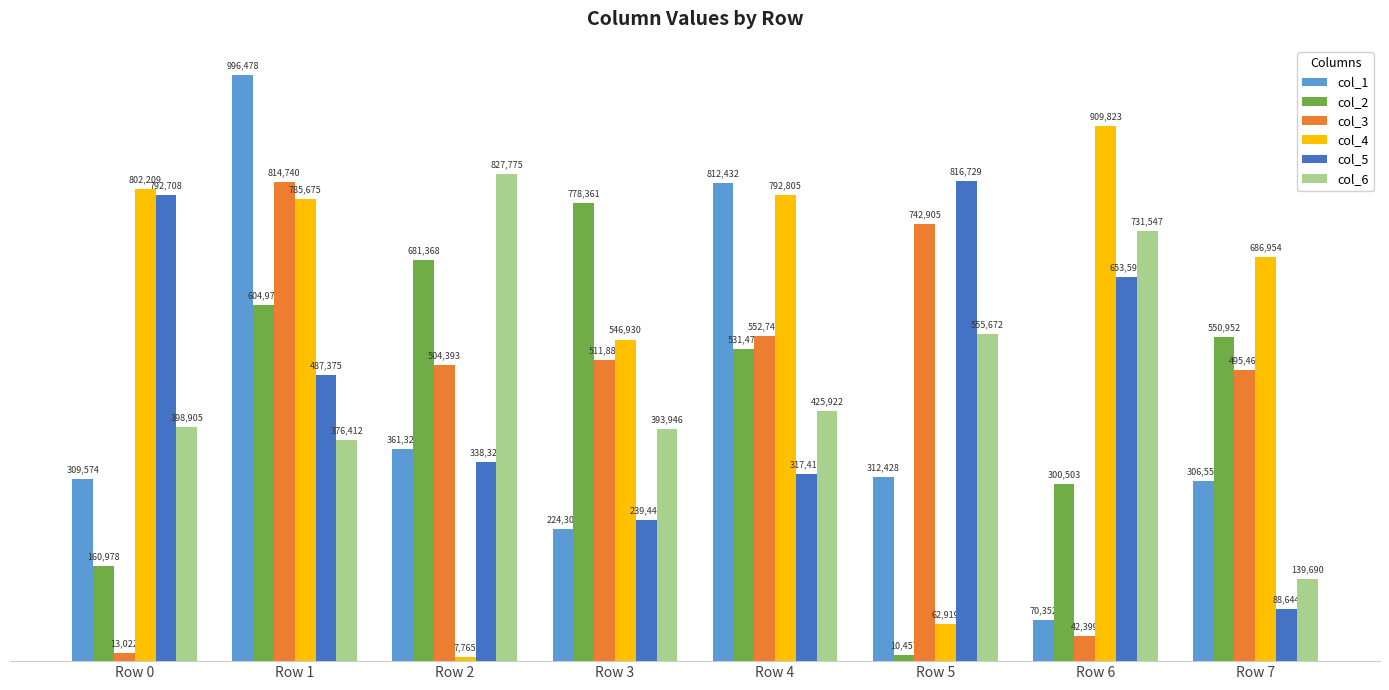

At which label does col_1 reach its minimum?

Row 6